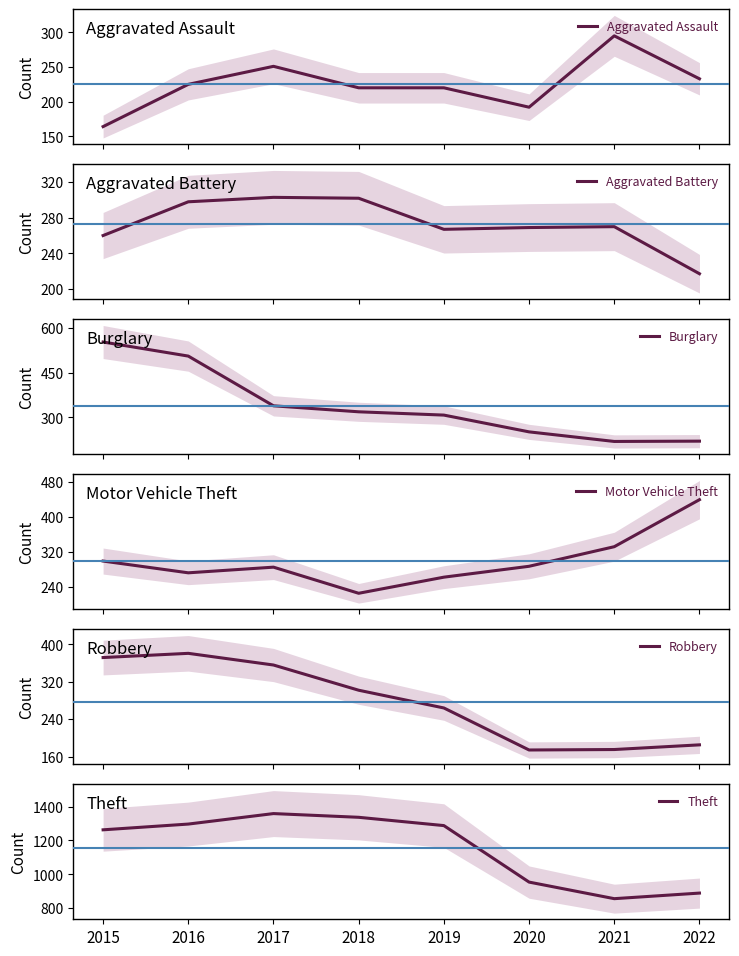

Is it true that Aggravated Assault equals 287 at 2019?

False